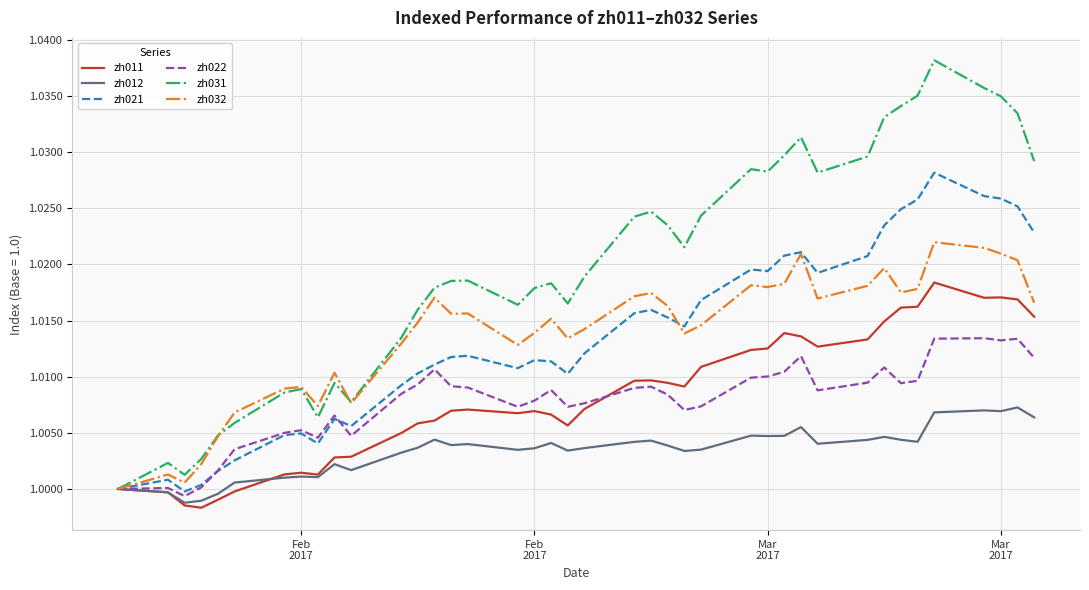

Is this an area chart (filled region under the line)?

No